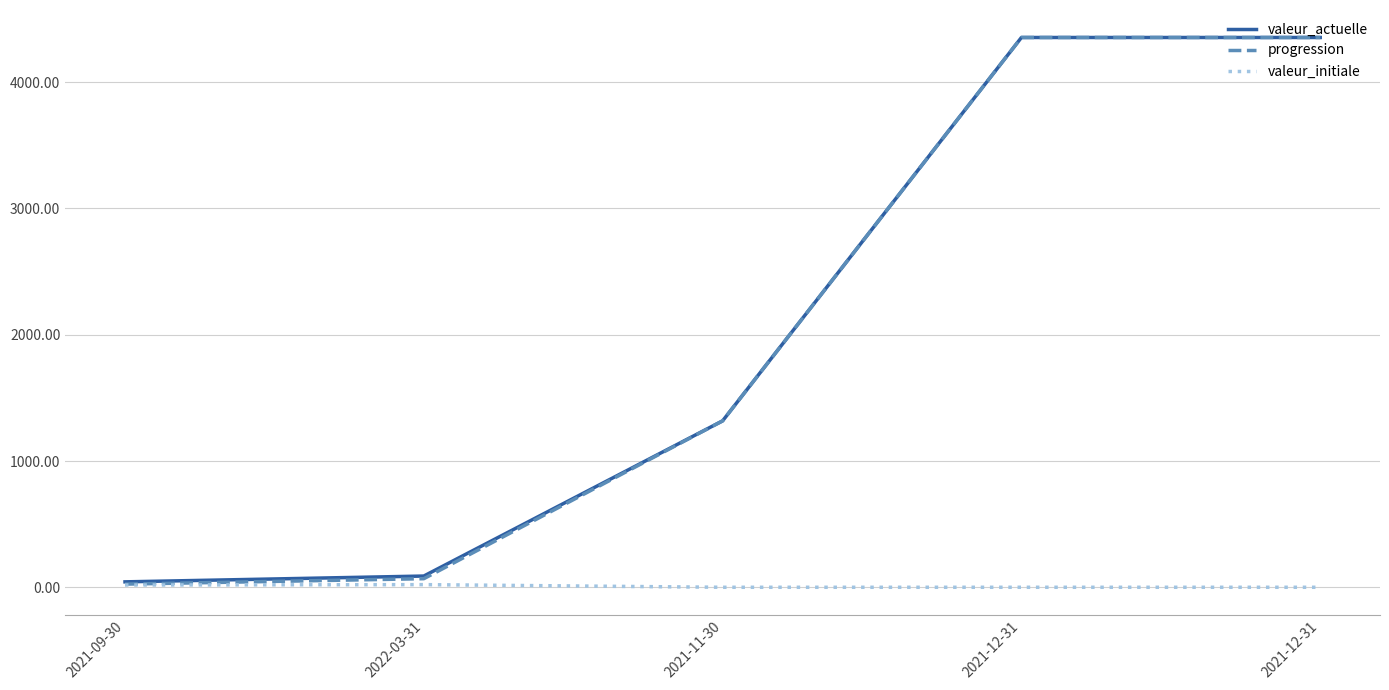

Which series has the largest total across all categories?

valeur_actuelle